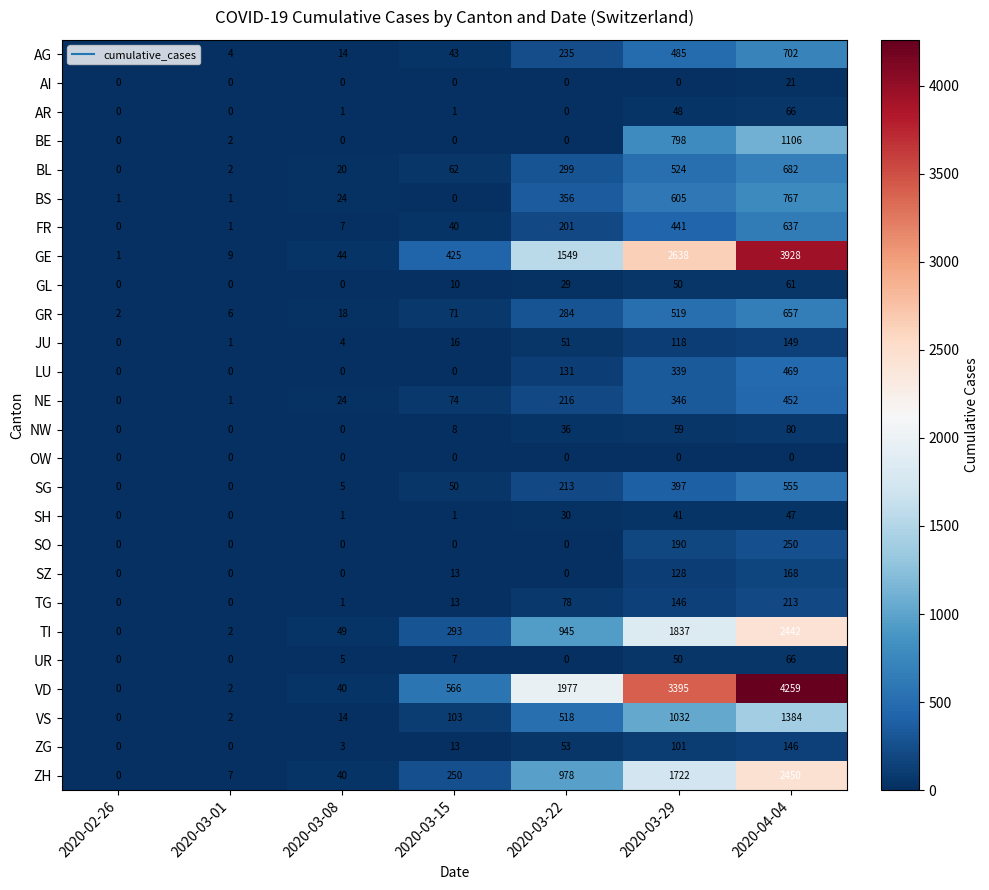

What is the total value across all series at 2020-02-26?

5